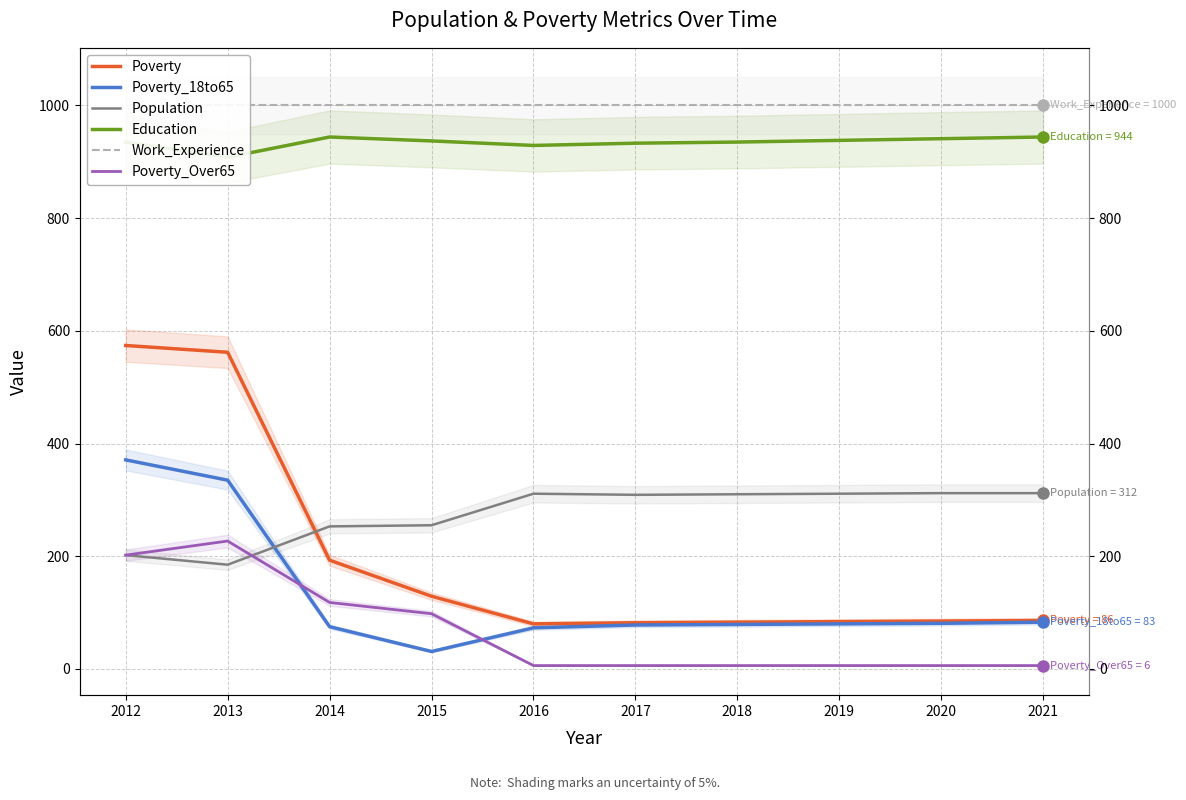

What is the lowest value of the Poverty_Over65 series?

6